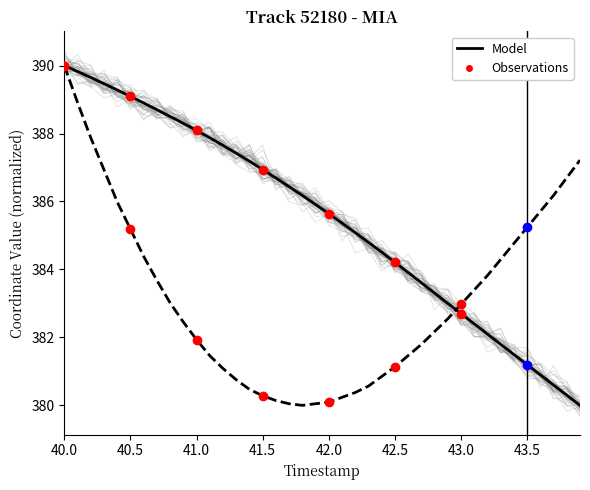

What is the minimum value shown in the chart?

380.0